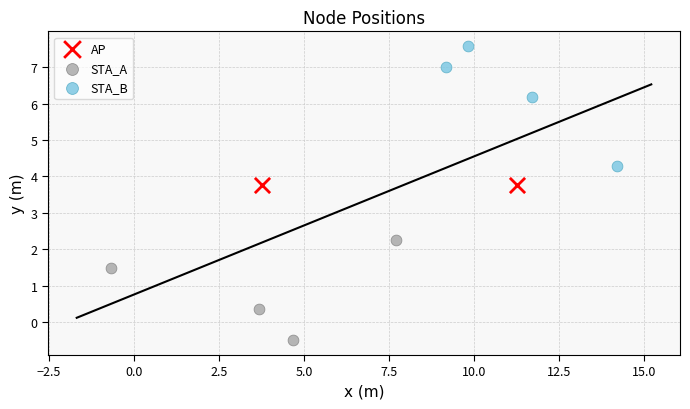

What are all the series names shown in the legend?

AP, STA_A, STA_B